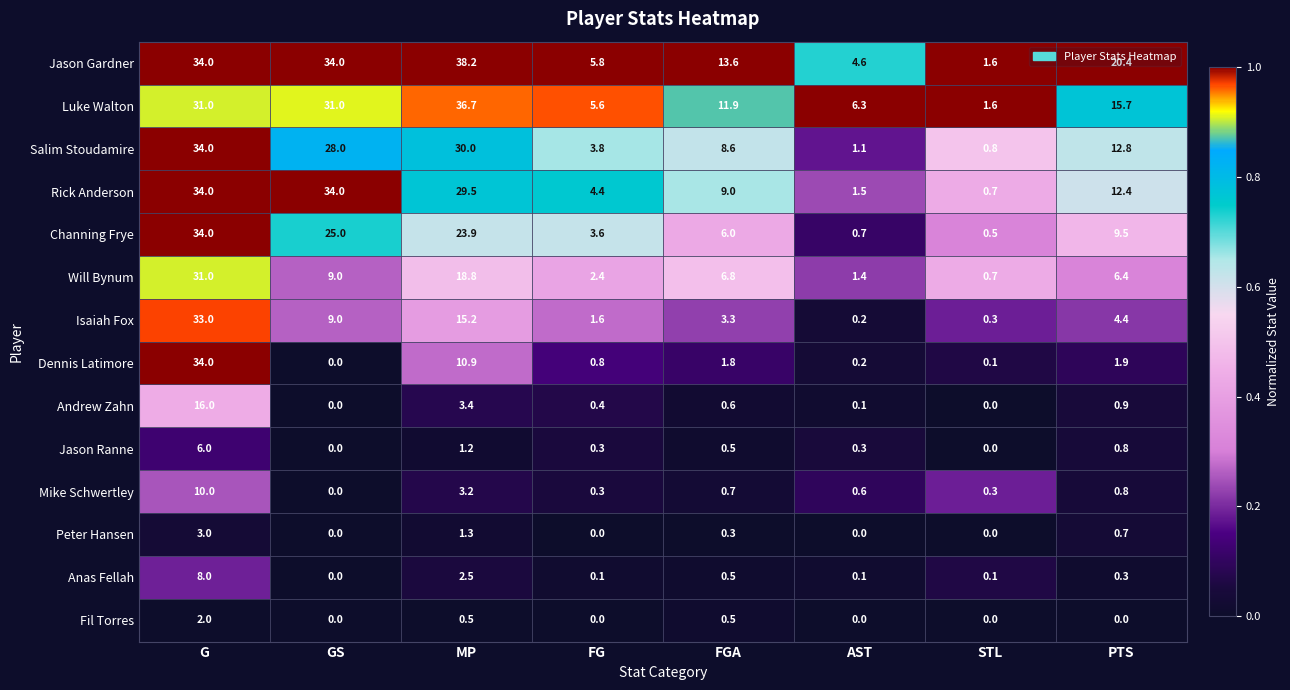

At which label does Rick Anderson reach its minimum?

STL